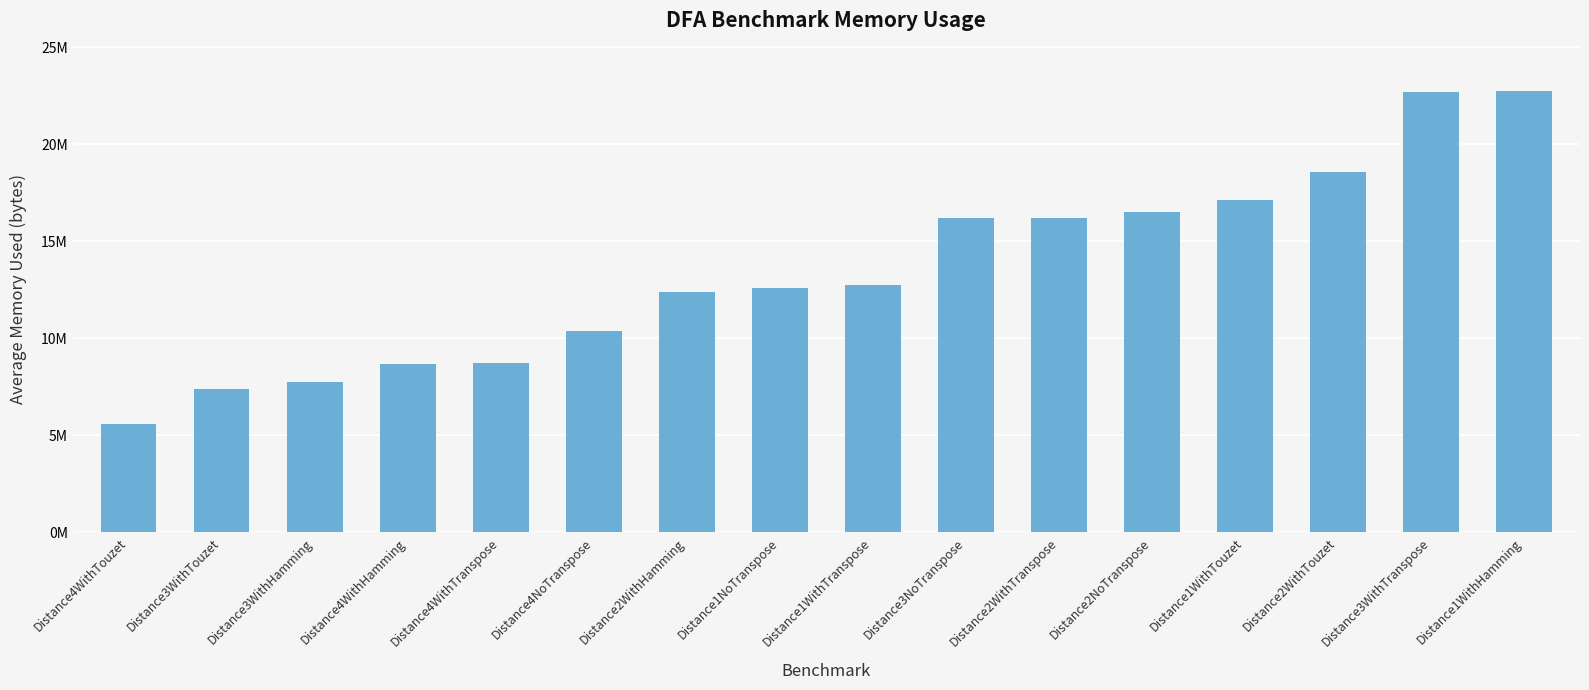

The value at Distance4WithTranspose is 2686902.2. True or false?

False